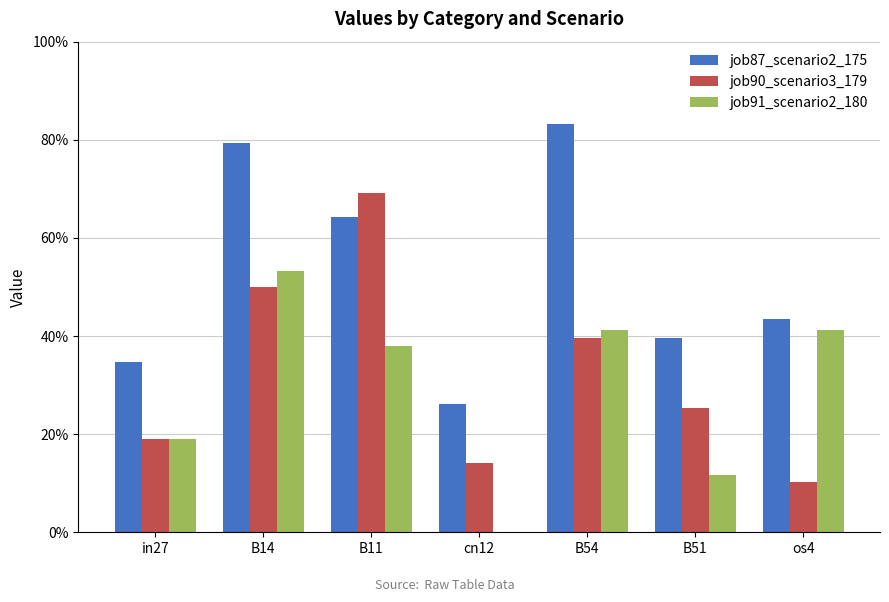

What is the label of the 7th bar from the left?

os4